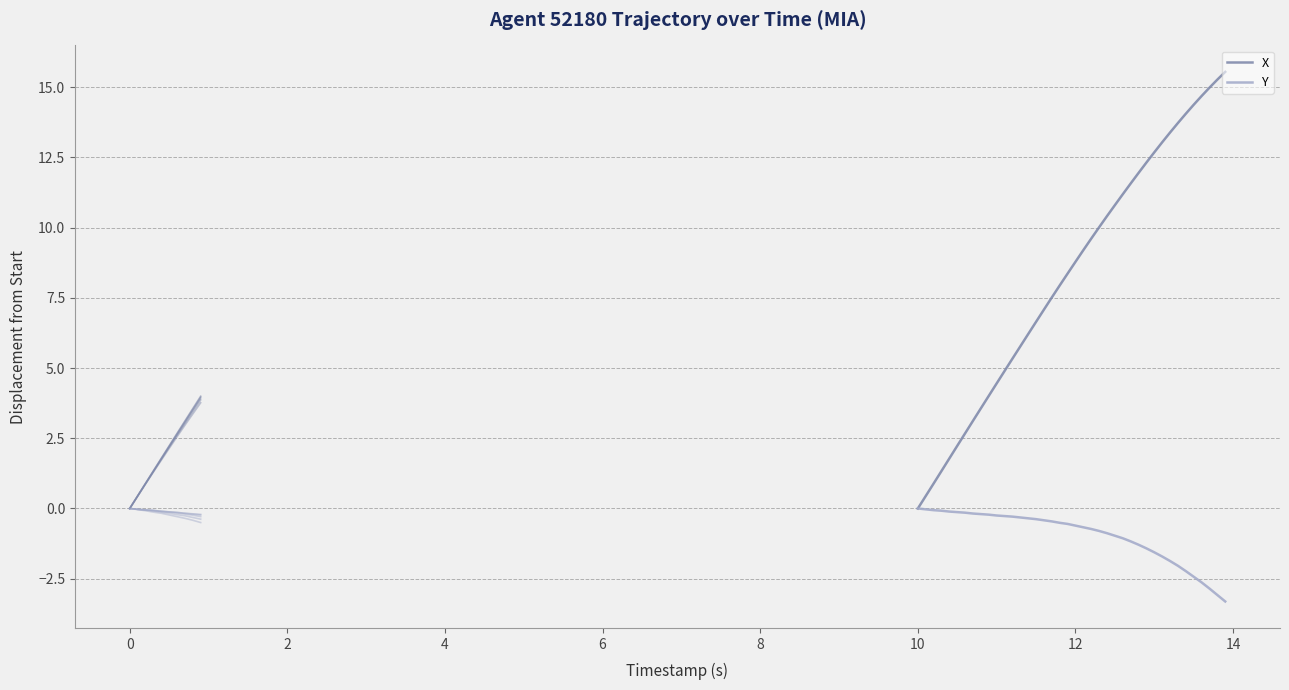

Is it true that X equals 21.2 at 36?

False